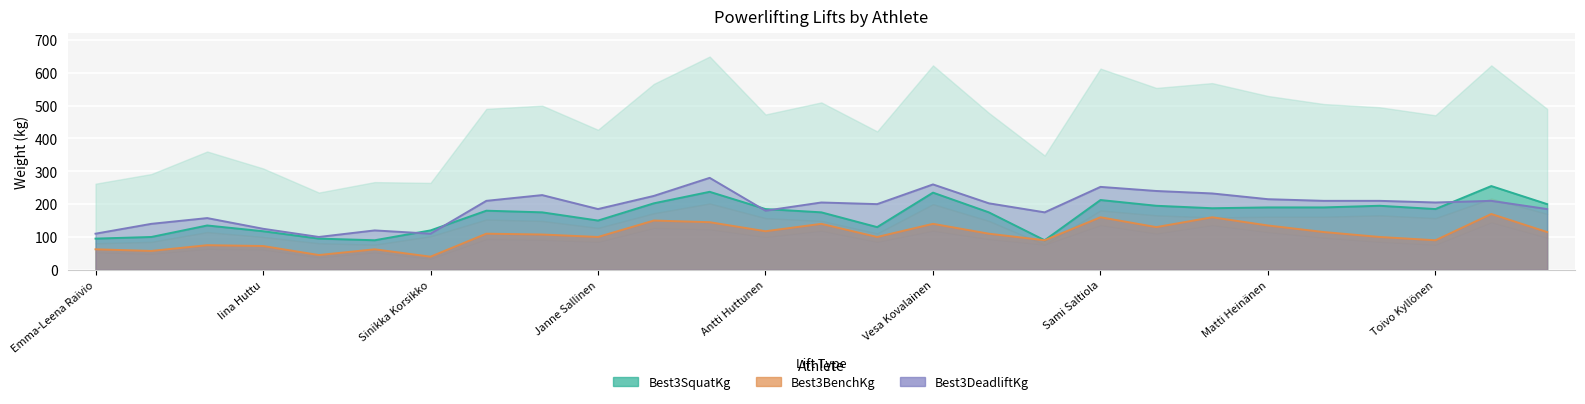

True or false: Best3BenchKg has a value of 49.4 at 14.

False